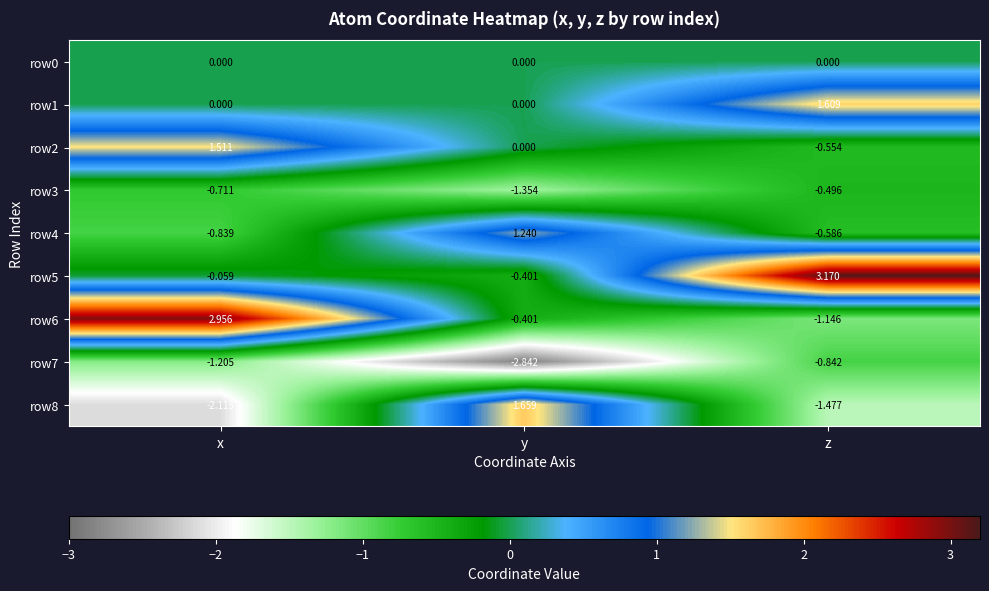

At which label does row7 reach its minimum?

y